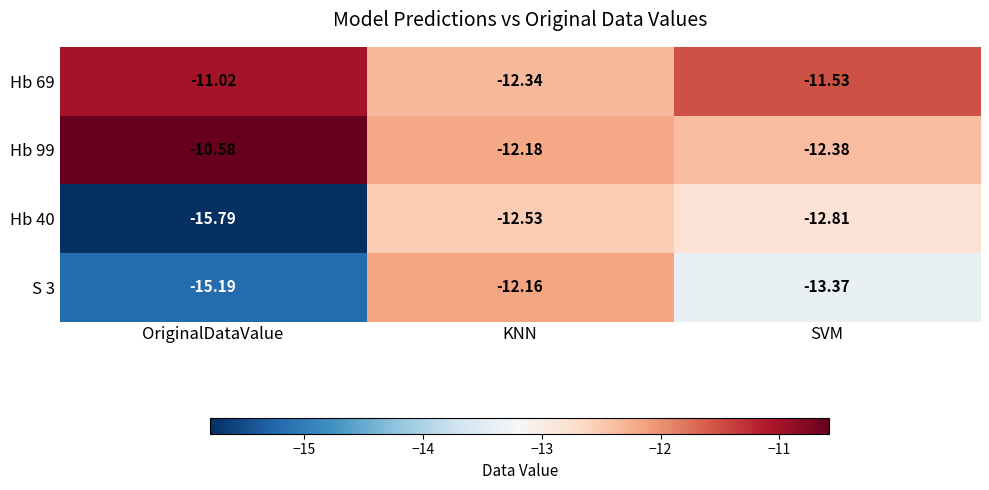

At how many categories does at least one series exceed -12?

2